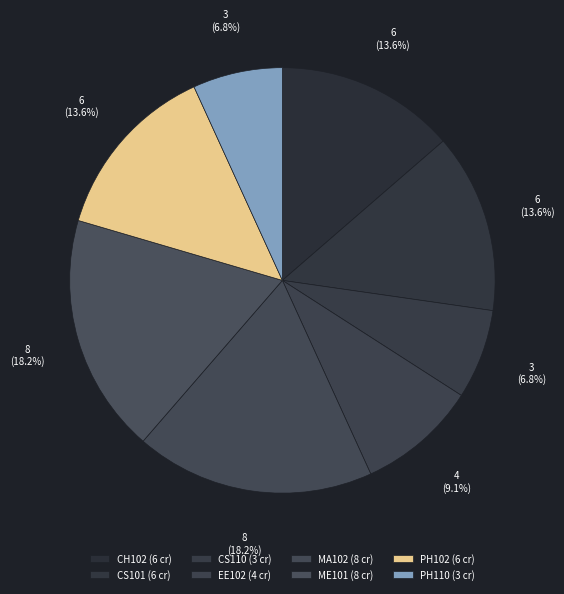

Does CH102 represent more than half of the total?

No